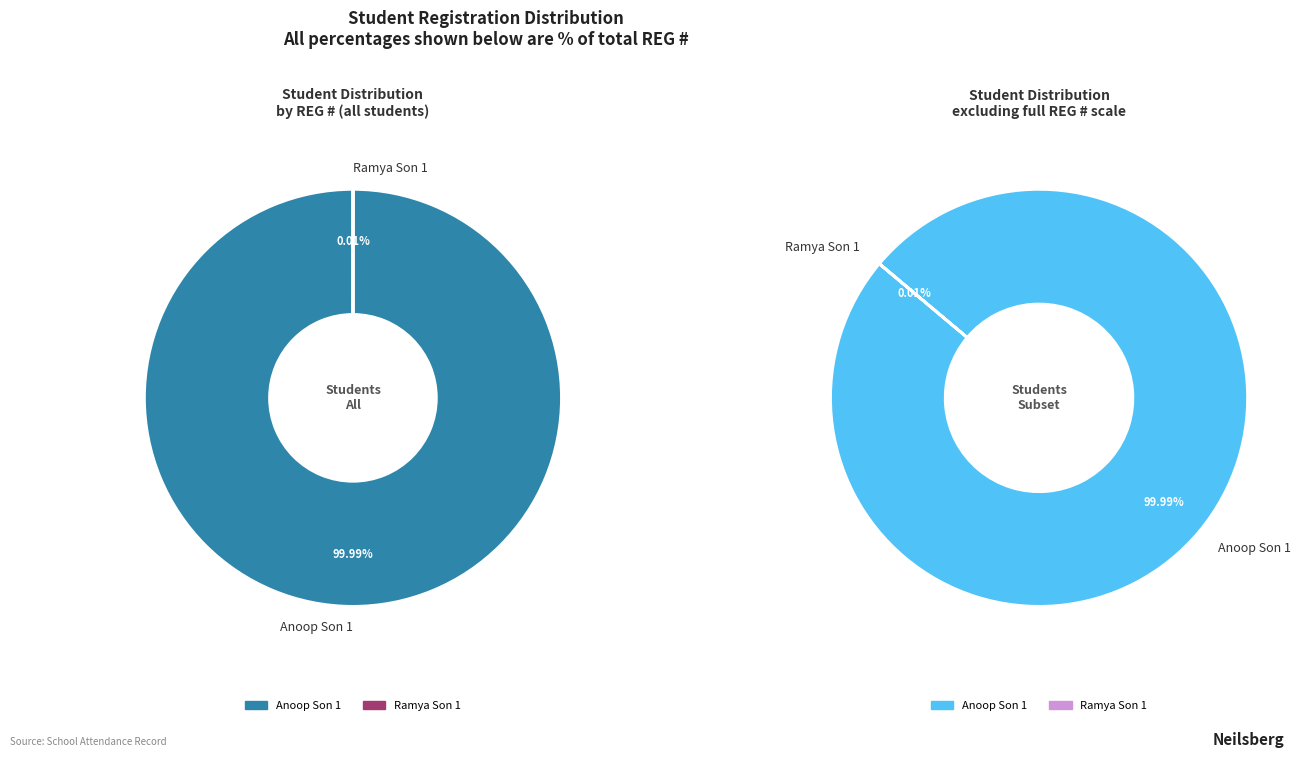

To the nearest percent, what is the difference between the largest and smallest slice percentages?

100%